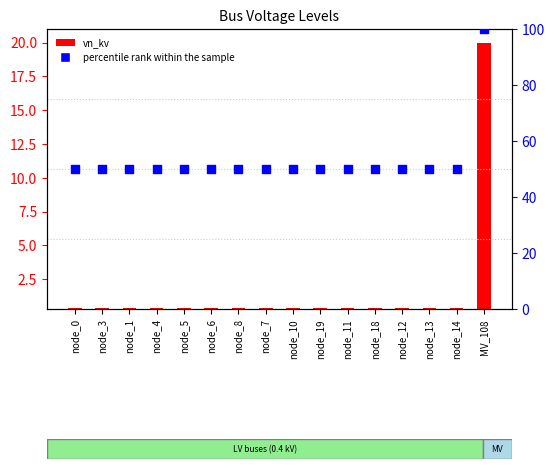

At how many categories does at least one series exceed 55?

1